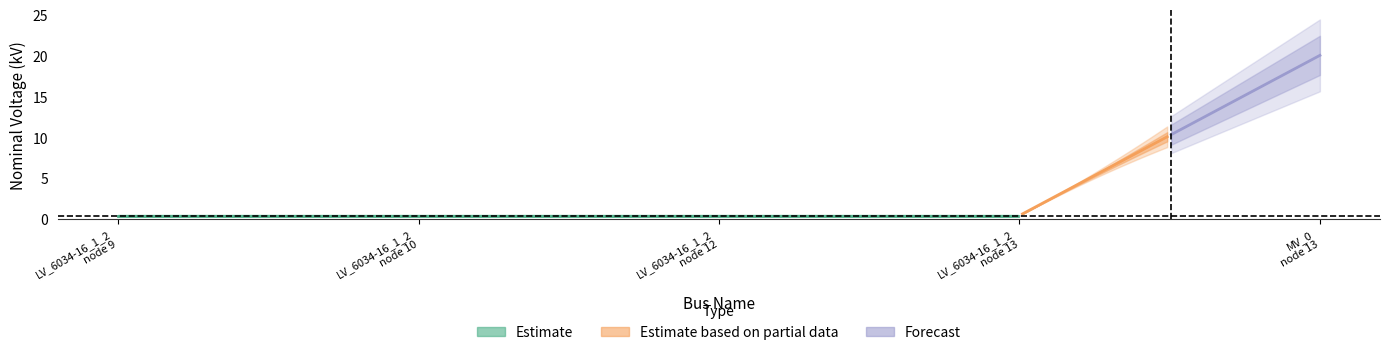

What is the label of the 2nd point from the right?

bus_LV_6034-16_1_2_node_13